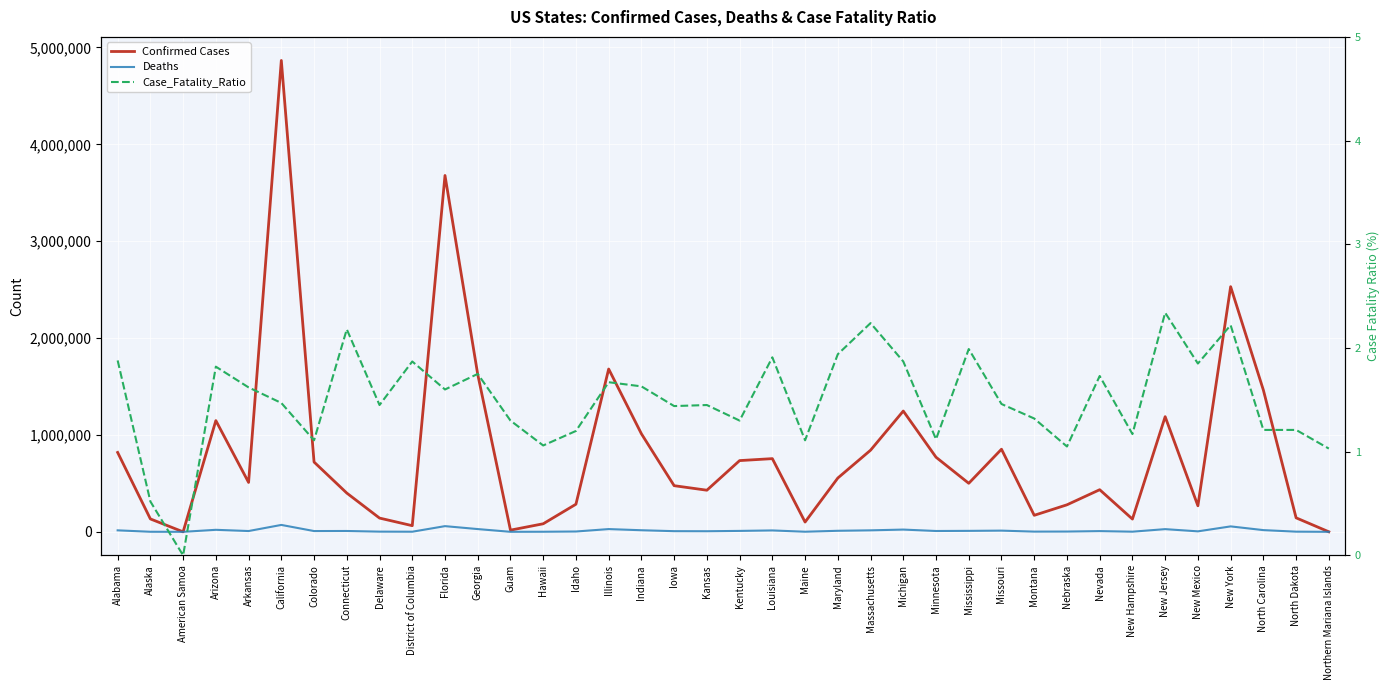

Is this an area chart (filled region under the line)?

No